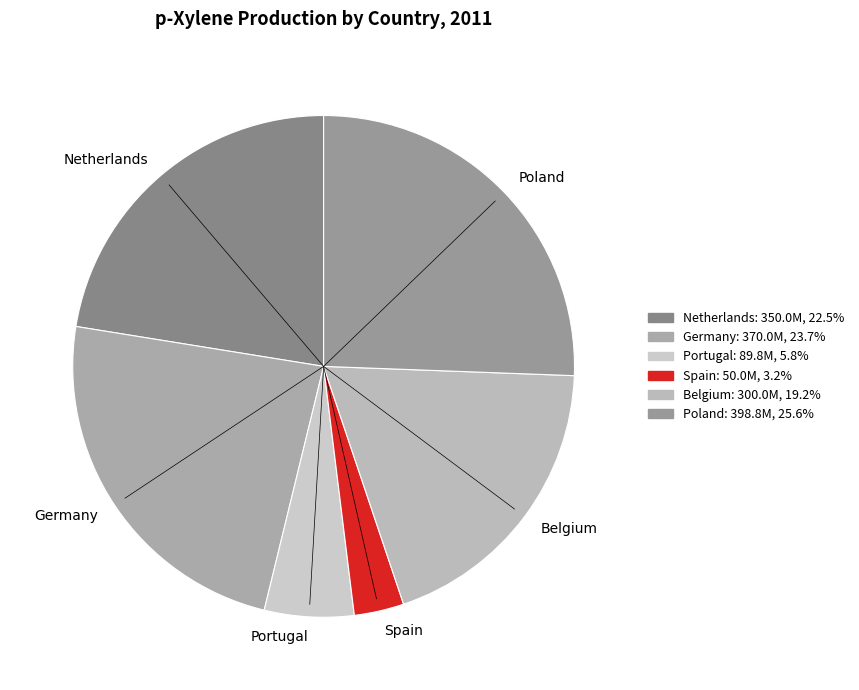

True or false: Portugal accounts for 6% of the total.

True